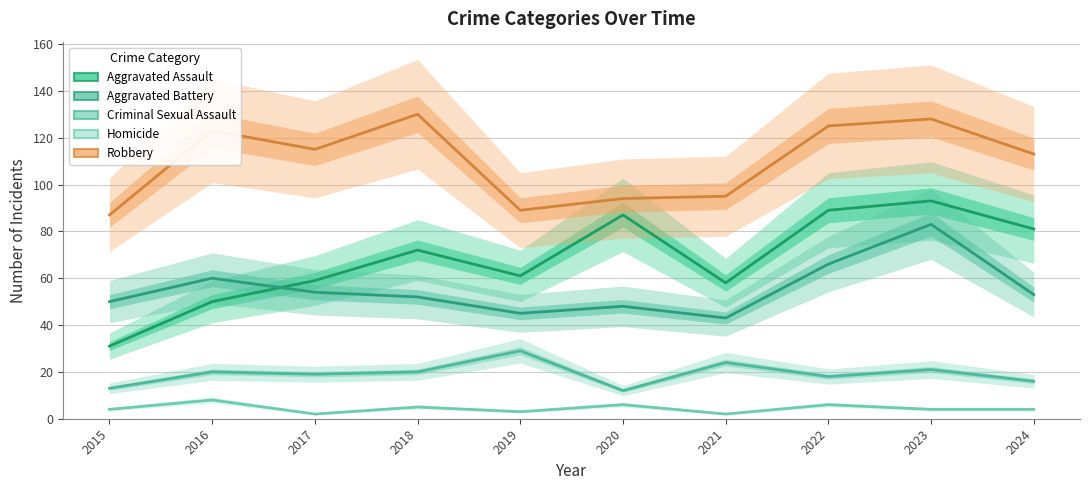

How many lines are shown in the chart?

5